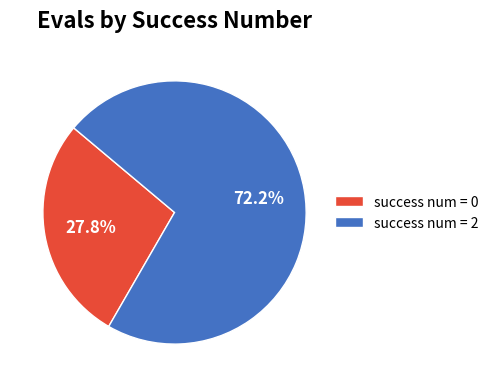

Rank the categories by value from highest to lowest.

success num = 2, success num = 0